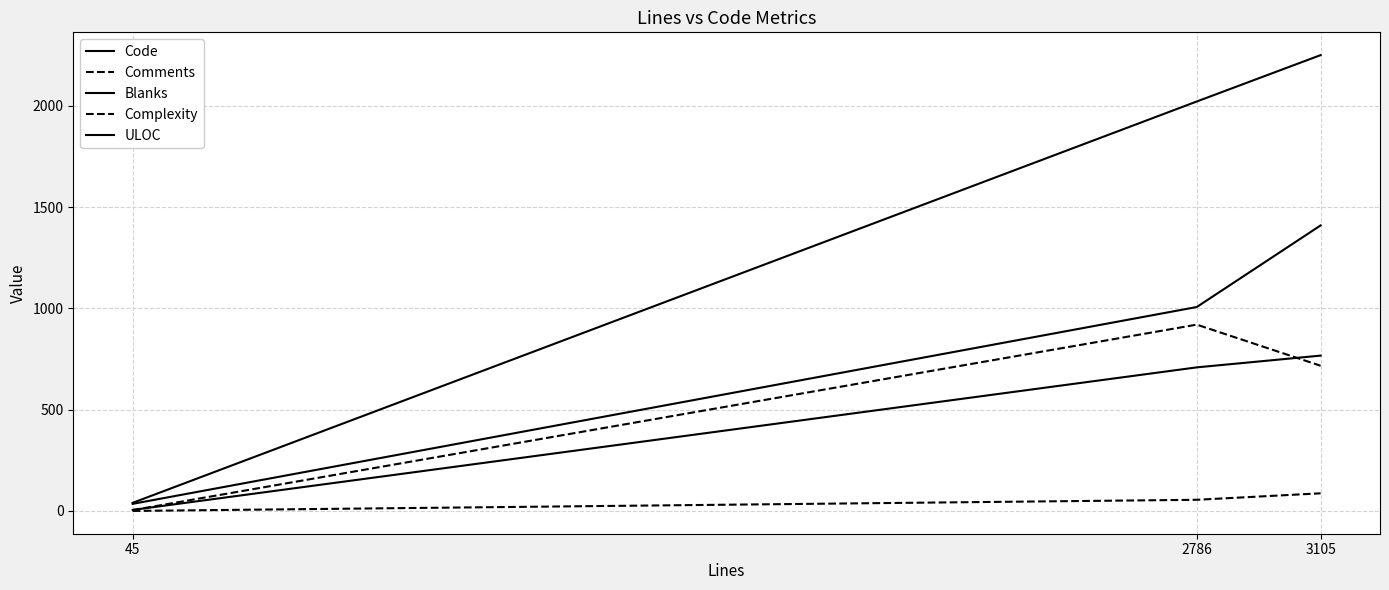

What is the sum of all ULOC values?

2452